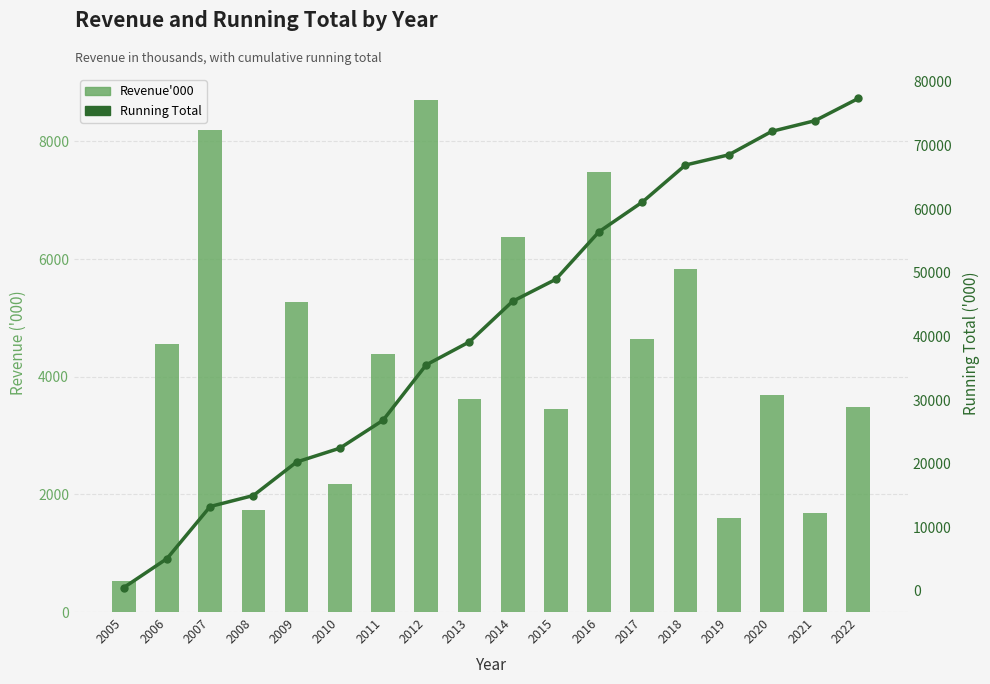

How many data points in Running Total are above 45514?

8